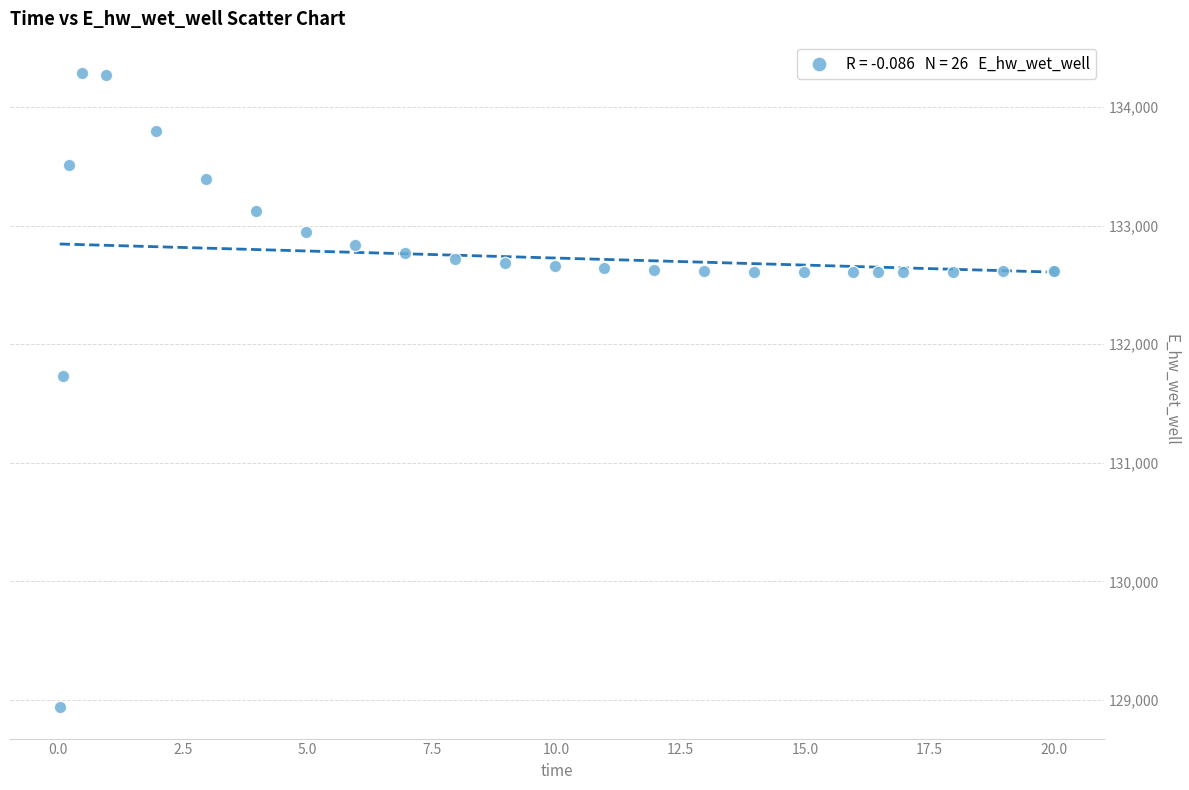

What Y value in the scatter plot is closest to 131612?

131728.1